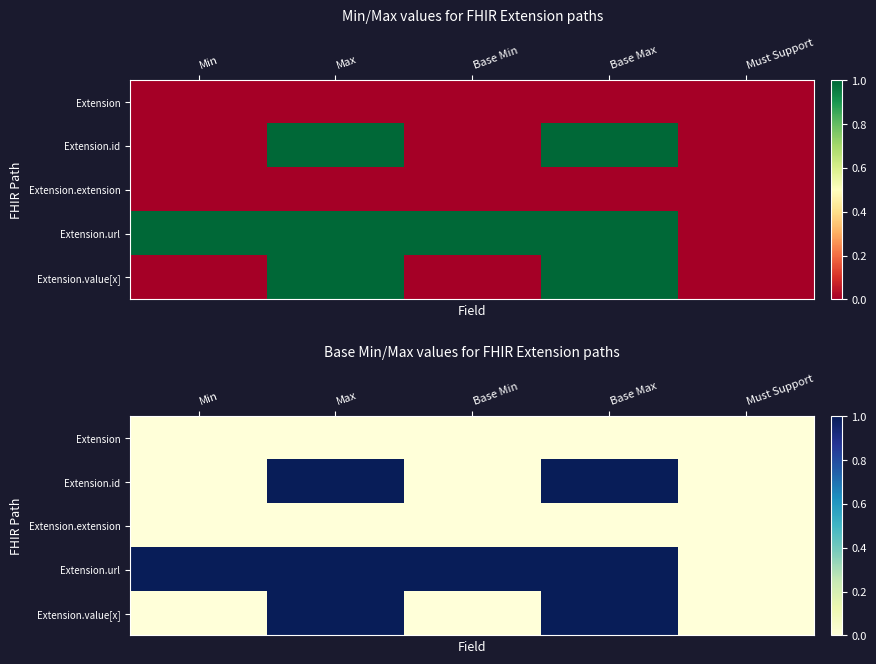

Rank the series at Max from lowest to highest value.

Extension, Extension.extension, Extension.id, Extension.url, Extension.value[x]